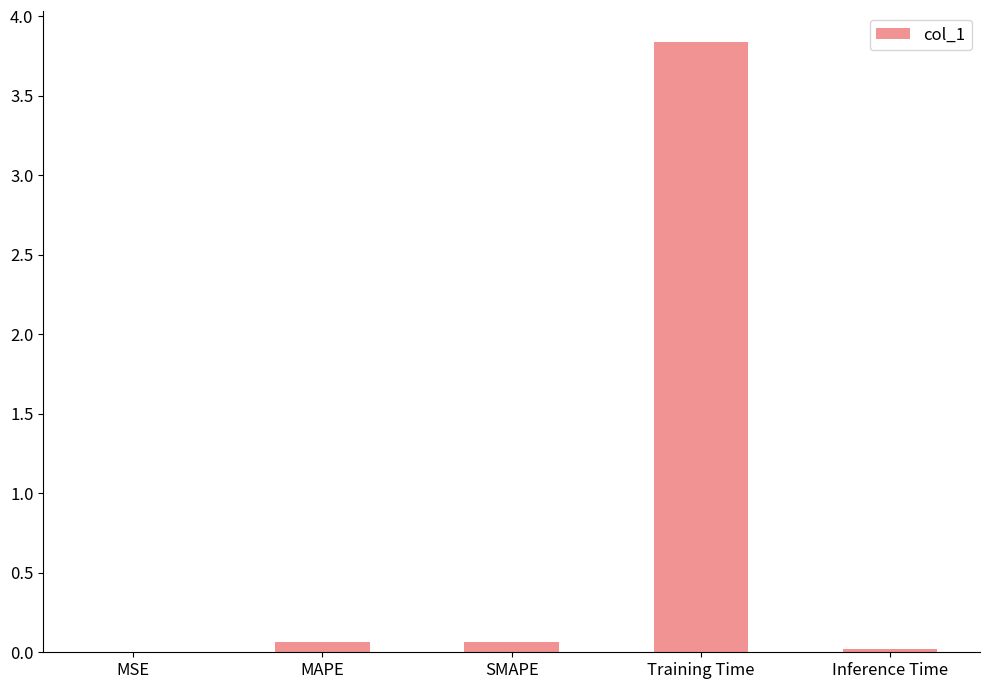

True or false: the data shows 3.8 at Training Time.

True